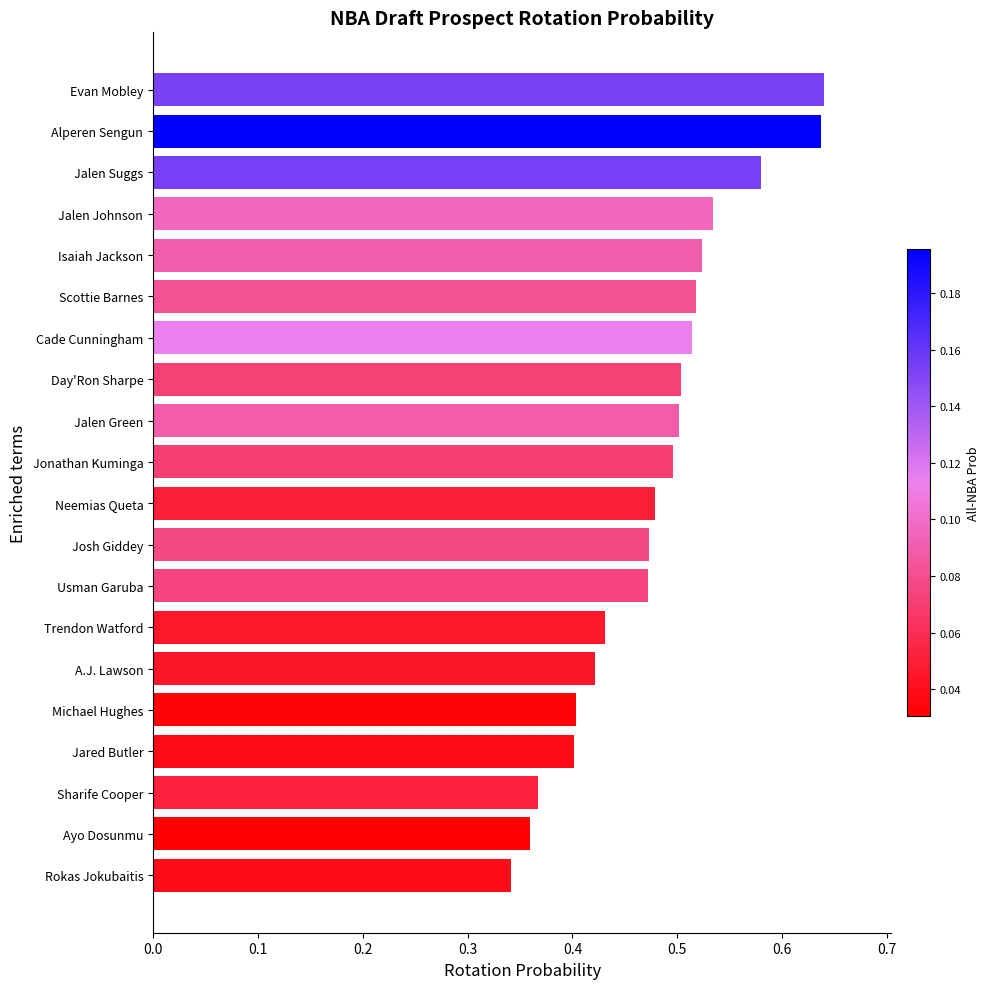

Does the chart contain stacked bars?

No